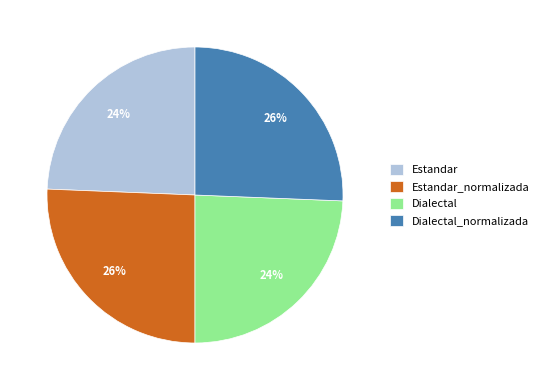

Do Estandar_normalizada and Dialectal_normalizada together represent more than half of the pie?

Yes